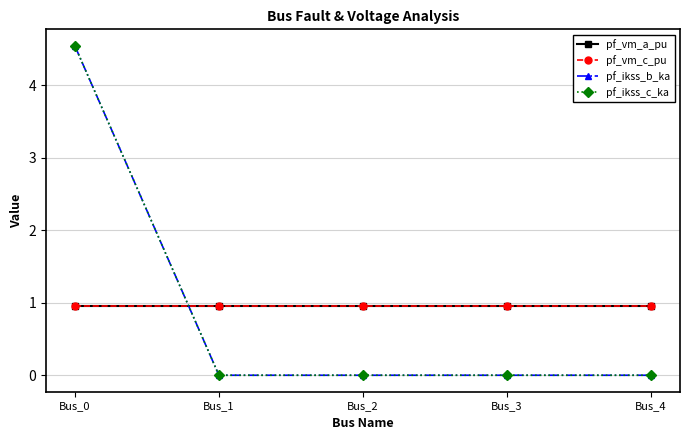

Does the chart have visible grid lines?

Yes